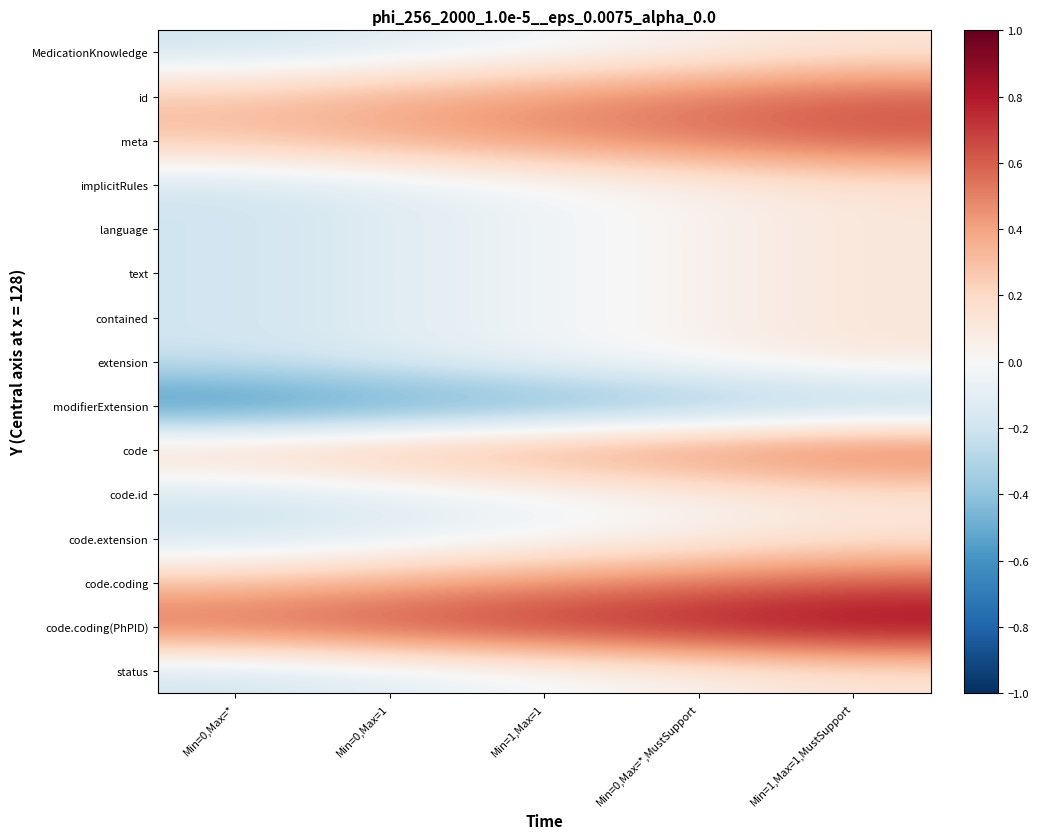

At which category is the sum across all series the highest?

Min=1,Max=1,MustSupport